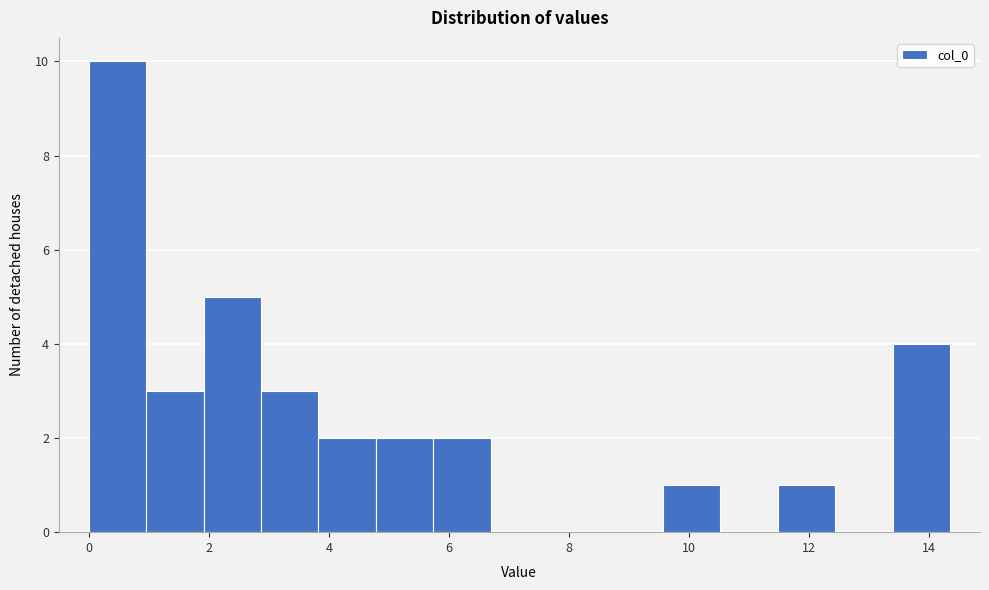

How tall is the bar that spans 0.0 to 1.0 on the x-axis? Neither the bar edges nor the heights are printed on the chart, so give them approximately, as read against the axes.

10